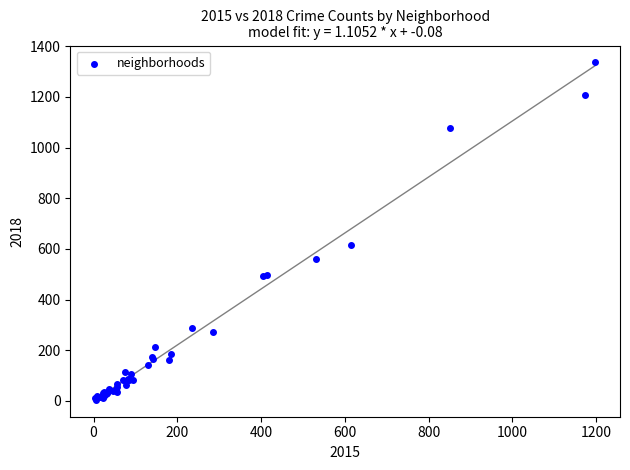

What Y value in the scatter plot is closest to 670?

616